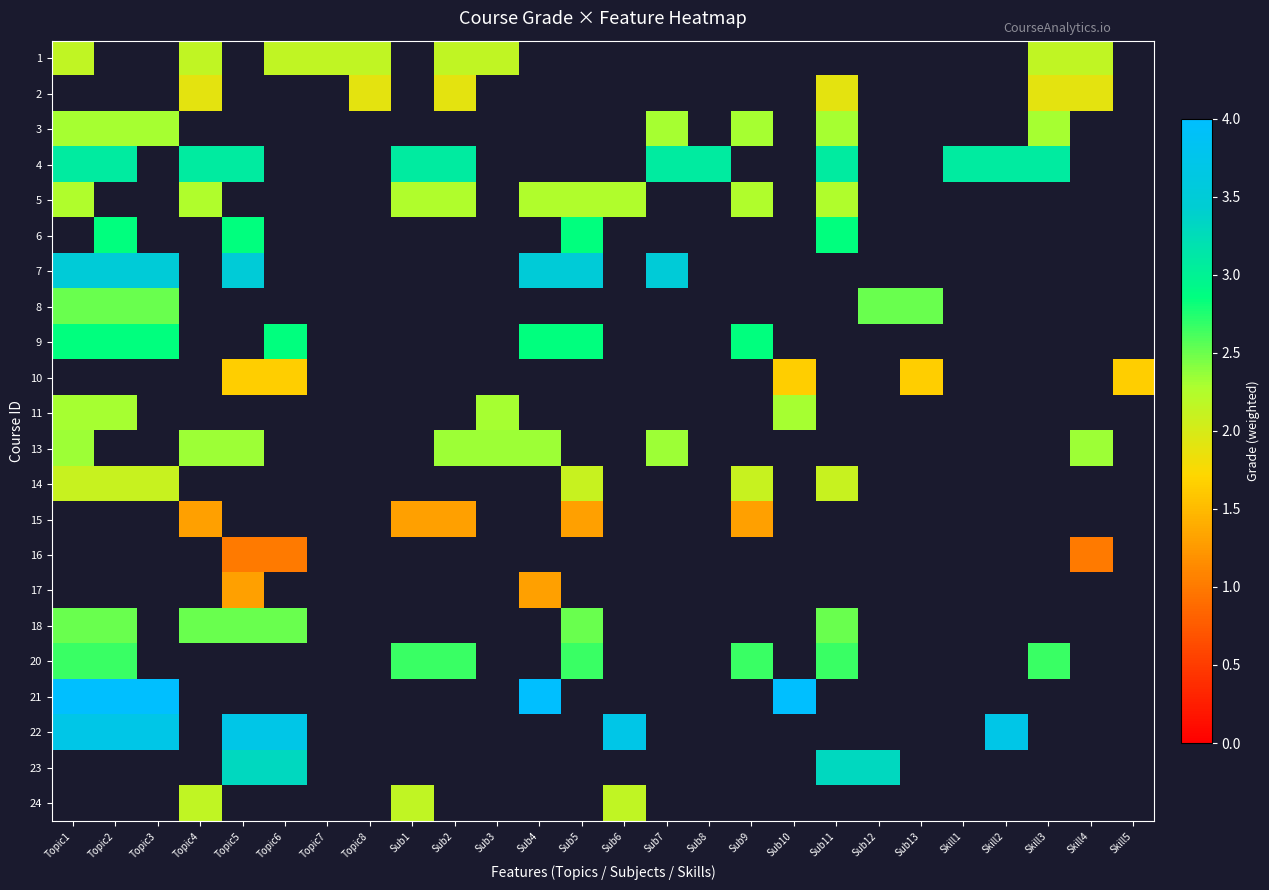

How many series are shown in this chart?

22